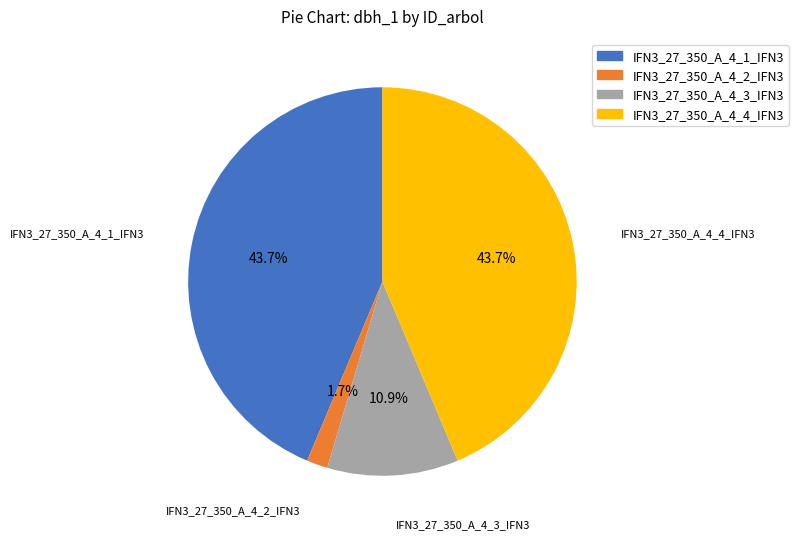

What percentage is the IFN3_27_350_A_4_2_IFN3 slice, to the nearest percent?

2%